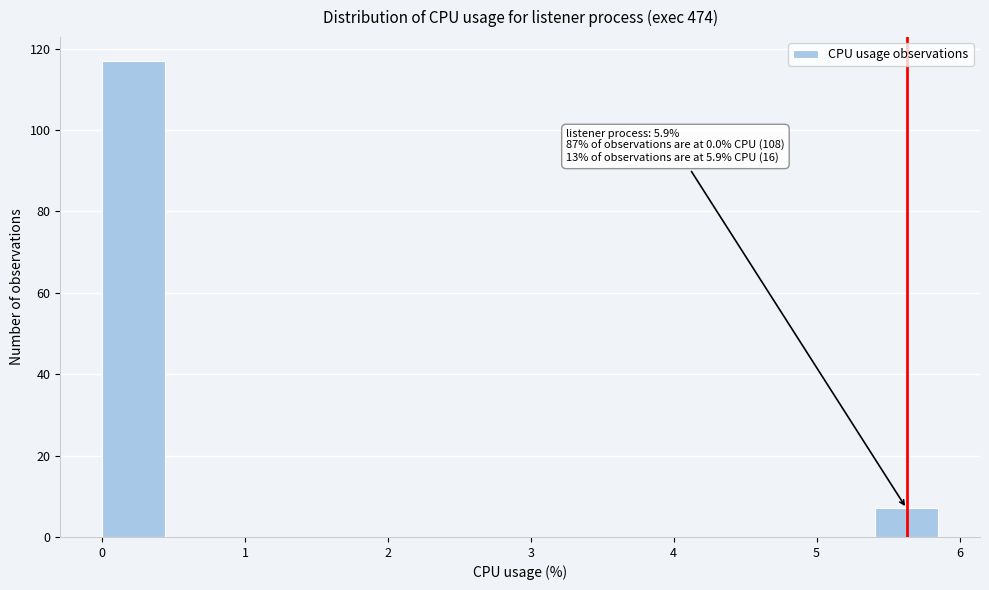

Which range on the x-axis has the tallest bar?

0.0 to 0.5